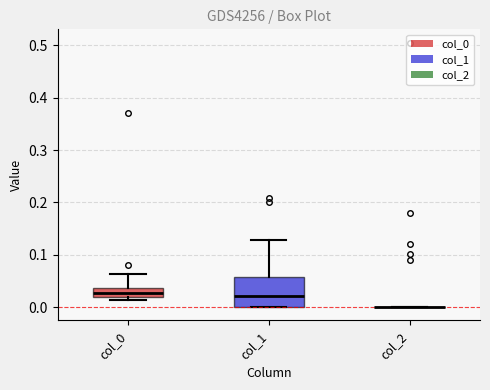

Reading left to right, transcribe this box plot: for each box, give where its median line is, the range the box spans, and where its two whiskers end, as read against the y-axis. The values are not printed on the chart, so give them approximately, as read against the axis.

col_0: median 0.03, box 0.02 to 0.04, whiskers 0.01 to 0.06
col_1: median 0.02, box 0.00 to 0.06, whiskers 0.00 to 0.13
col_2: box collapsed to a line at 0.00, whiskers 0.00 to 0.00